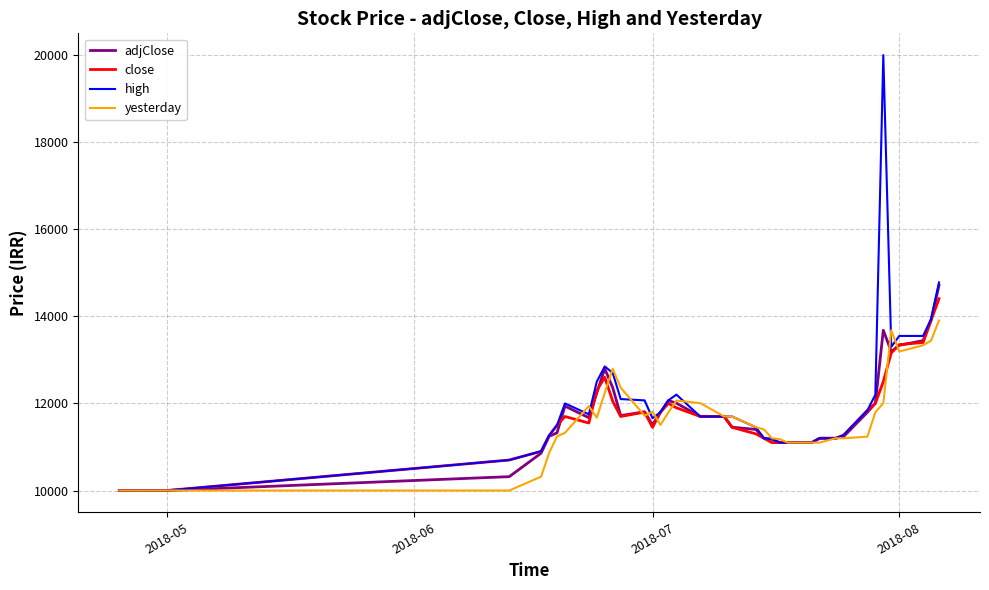

What is the minimum value for close?

10000